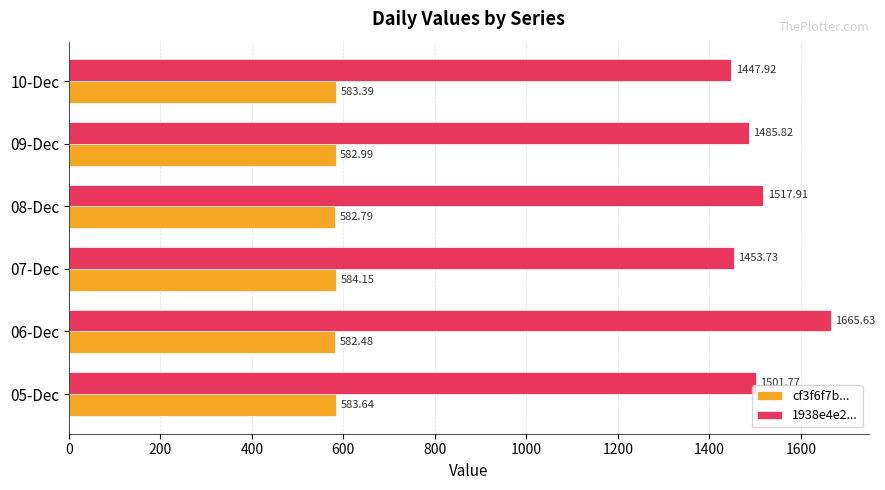

At 09-Dec, list the series in order from smallest to largest.

cf3f6f7b..., 1938e4e2...